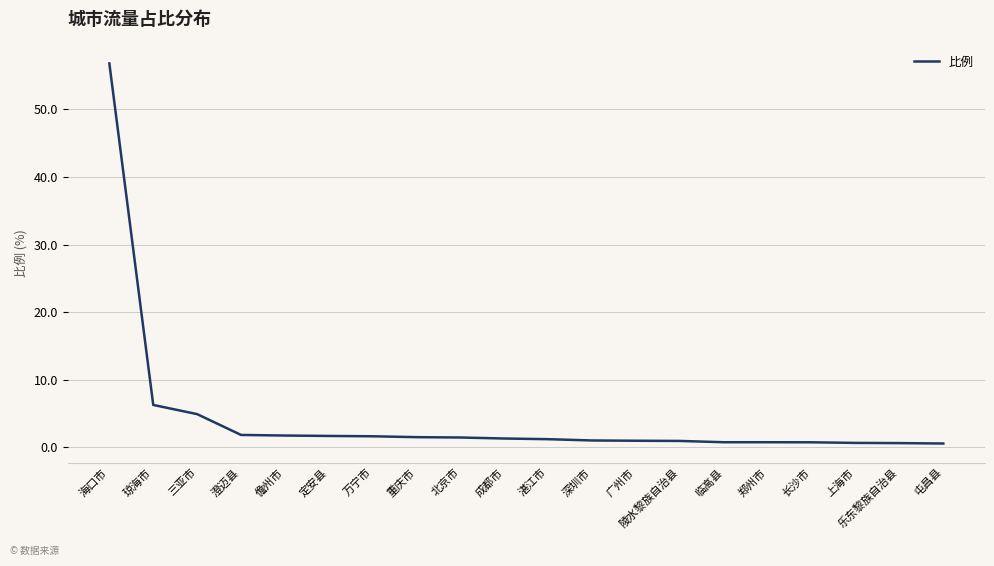

What value does the data have at 上海市?

0.6